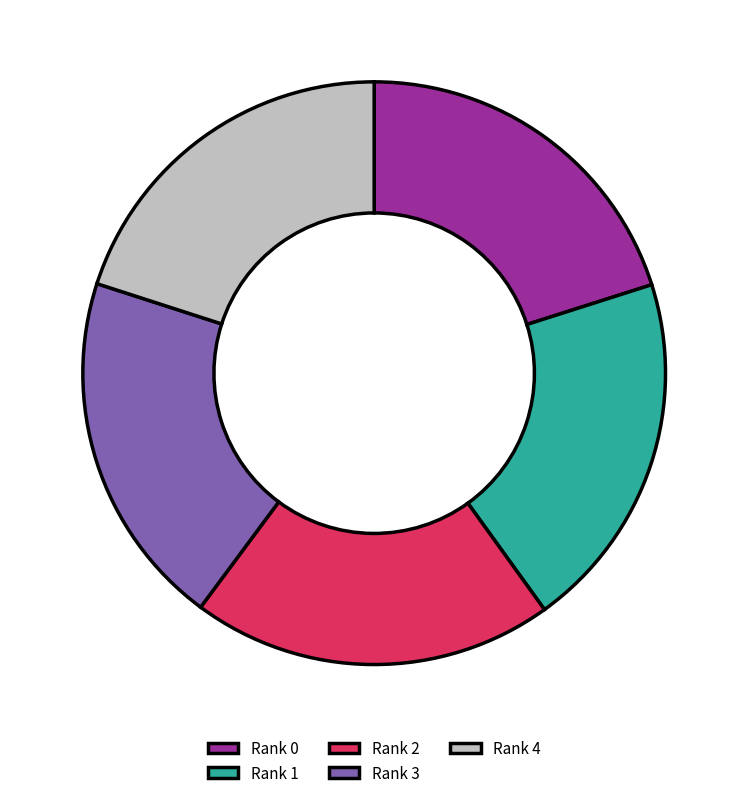

Do Rank 2 and Rank 4 together represent more than half of the pie?

No